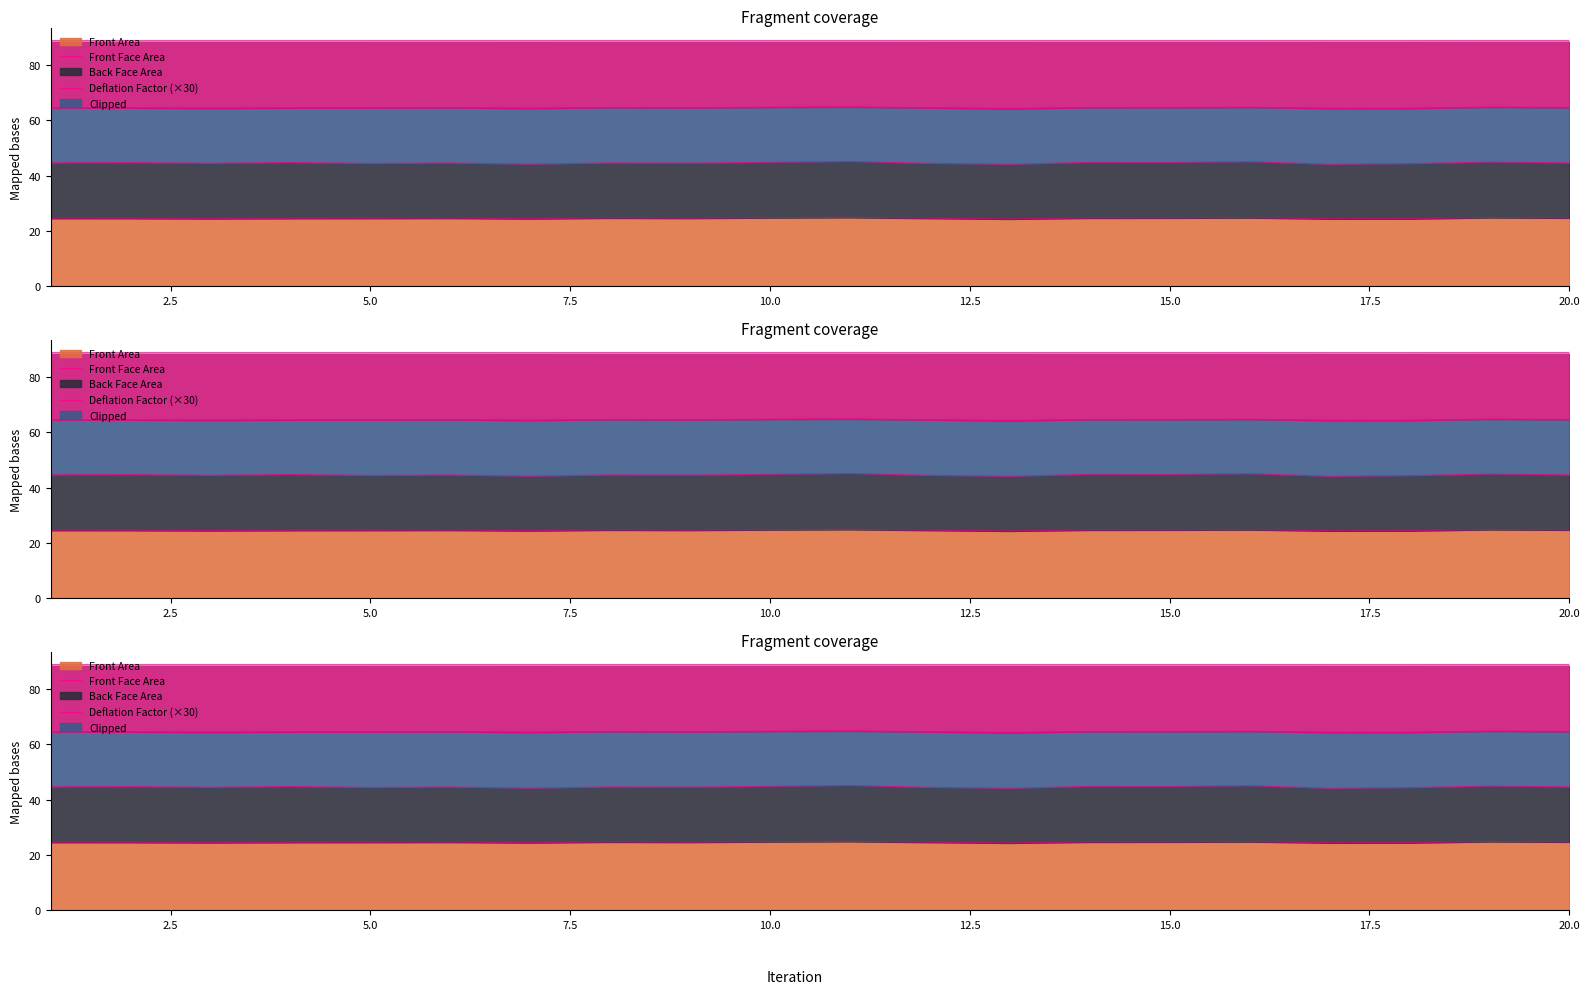

Where is Deflation Factor nearest to the value 64?

13